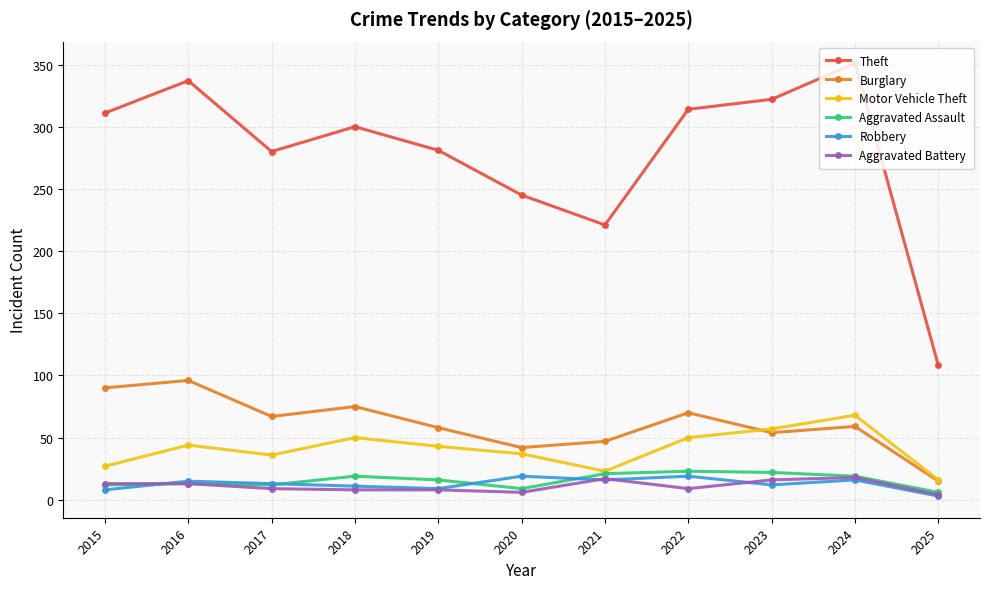

What is the difference between the maximum and minimum values in the Aggravated Assault series?

17